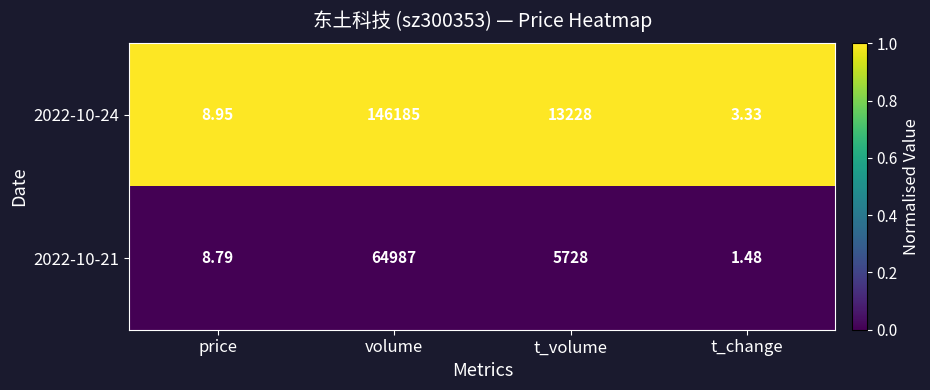

Which series has the widest spread of values?

2022-10-24